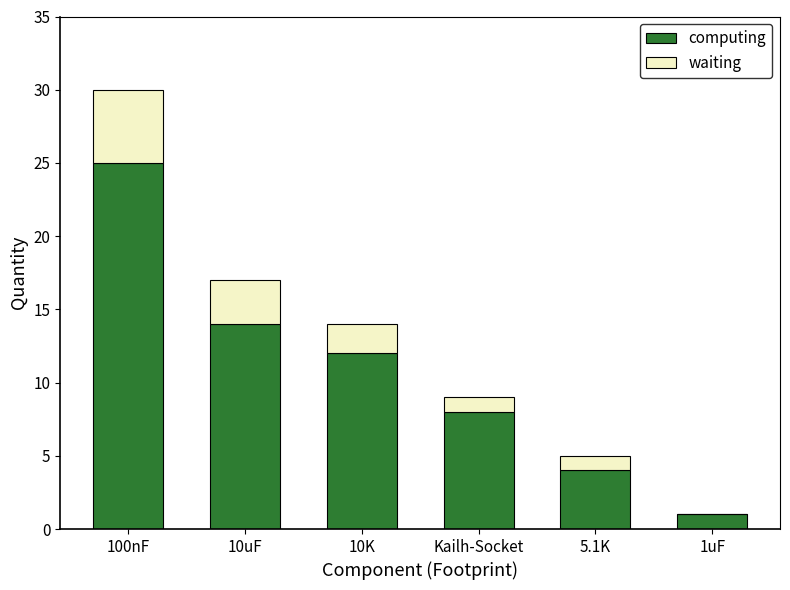

Count the number of categories in the chart.

6